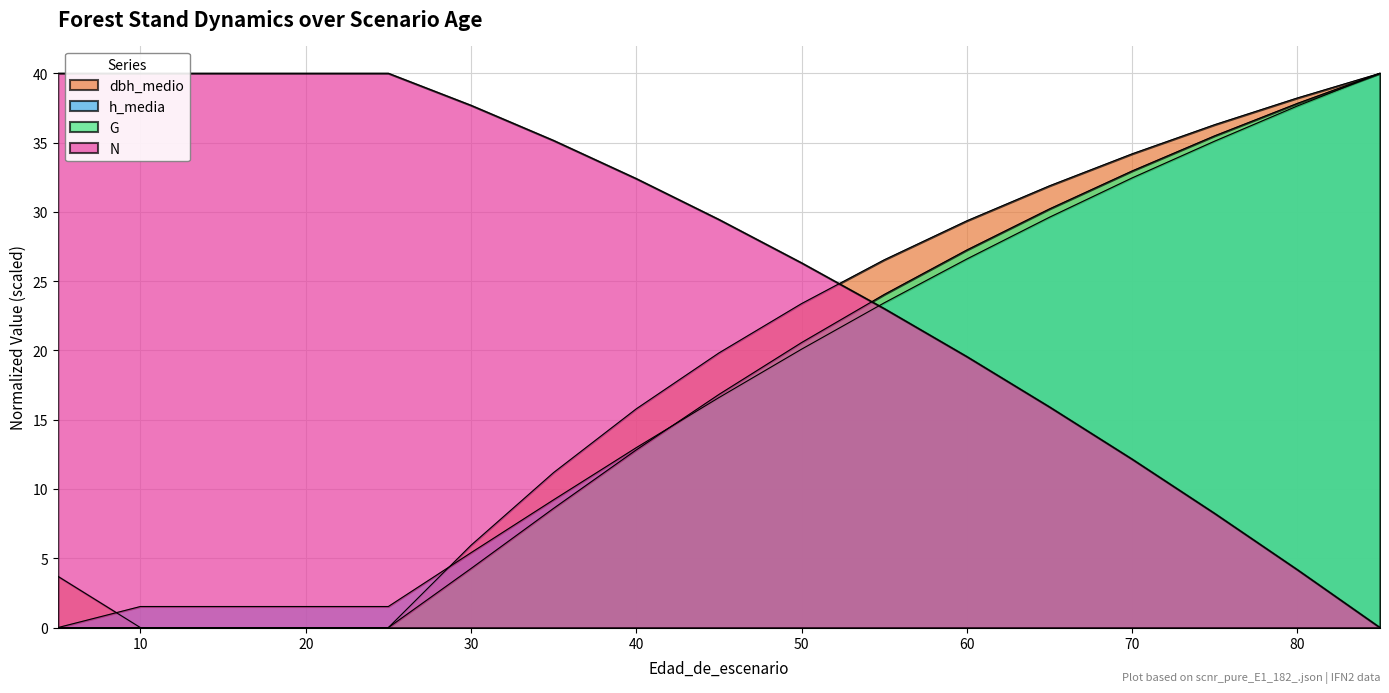

Reading left to right, what are all the values shown in this chart?

dbh_medio: 5=3.7	10=0.0	15=0.0	20=0.0	25=0.0	30=5.9	35=11.2	40=15.8	45=19.8	50=23.4	55=26.5	60=29.4	65=31.9	70=34.2	75=36.3	80=38.2	85=40.0
h_media: 5=0.0	10=1.5	15=1.5	20=1.5	25=1.5	30=5.4	35=9.2	40=13.0	45=16.6	50=20.1	55=23.4	60=26.6	65=29.6	70=32.4	75=35.1	80=37.6	85=40.0
G: 5=0.0	10=0.0	15=0.0	20=0.0	25=0.0	30=4.3	35=8.6	40=12.8	45=16.8	50=20.6	55=24.0	60=27.2	65=30.2	70=33.0	75=35.5	80=37.8	85=40.0
N: 5=40.0	10=40.0	15=40.0	20=40.0	25=40.0	30=37.7	35=35.2	40=32.4	45=29.5	50=26.3	55=23.0	60=19.6	65=15.9	70=12.2	75=8.2	80=4.2	85=0.0